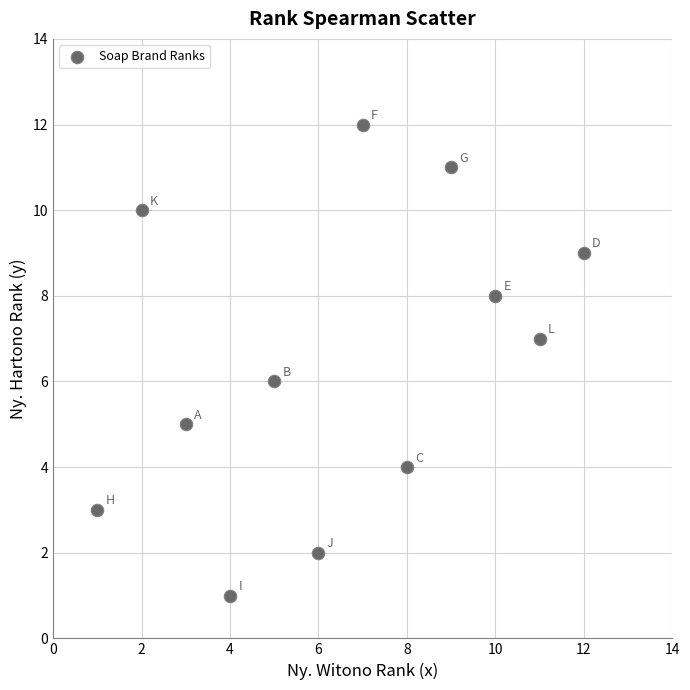

What is the range of Y values (max minus min)?

11